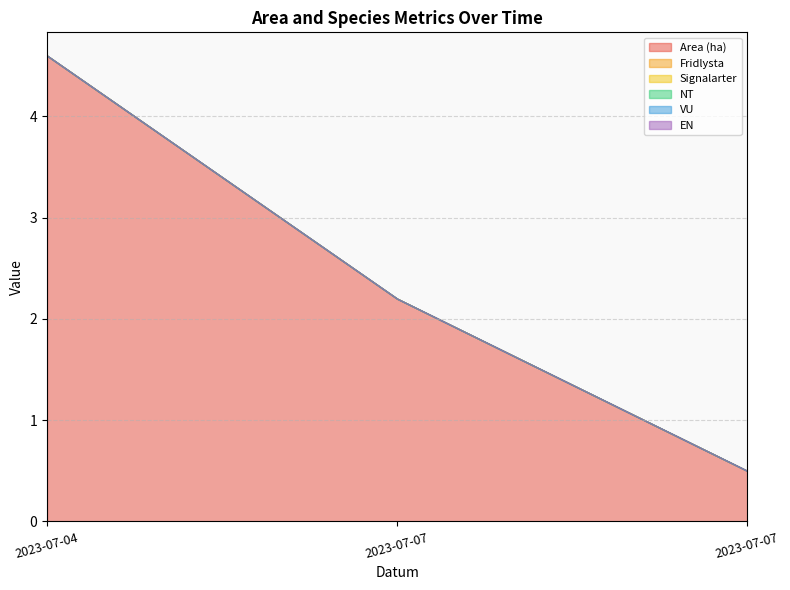

Reading right to left, list all the values displayed in this chart.

Area (ha): 0.5	2.2	4.6
Fridlysta: 0.0	0.0	0.0
Signalarter: 0.0	0.0	0.0
NT: 0.0	0.0	0.0
VU: 0.0	0.0	0.0
EN: 0.0	0.0	0.0